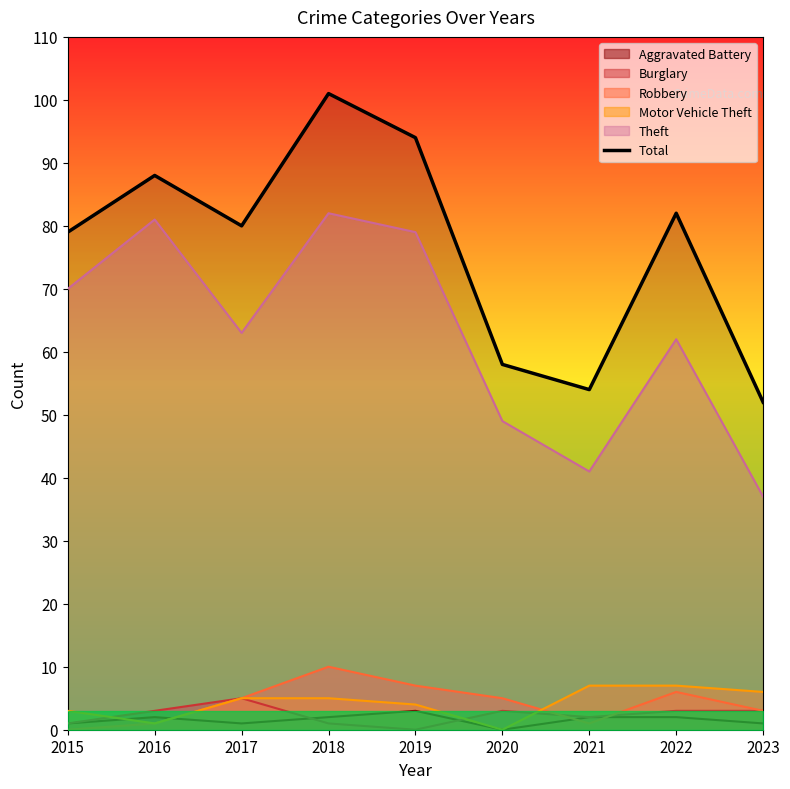

Does the chart display data point markers on the line(s)?

No